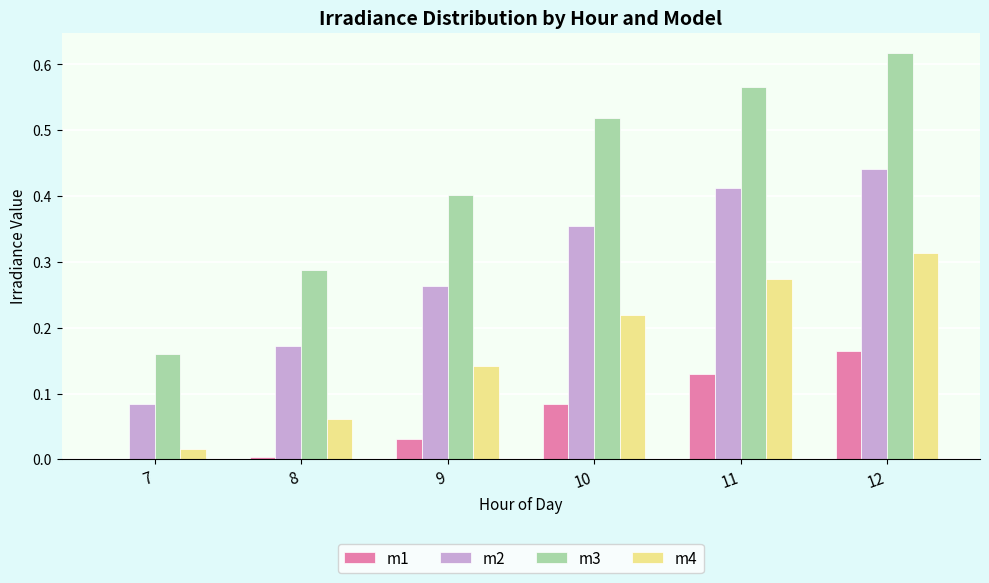

What are all the series names shown in the legend?

m1, m2, m3, m4